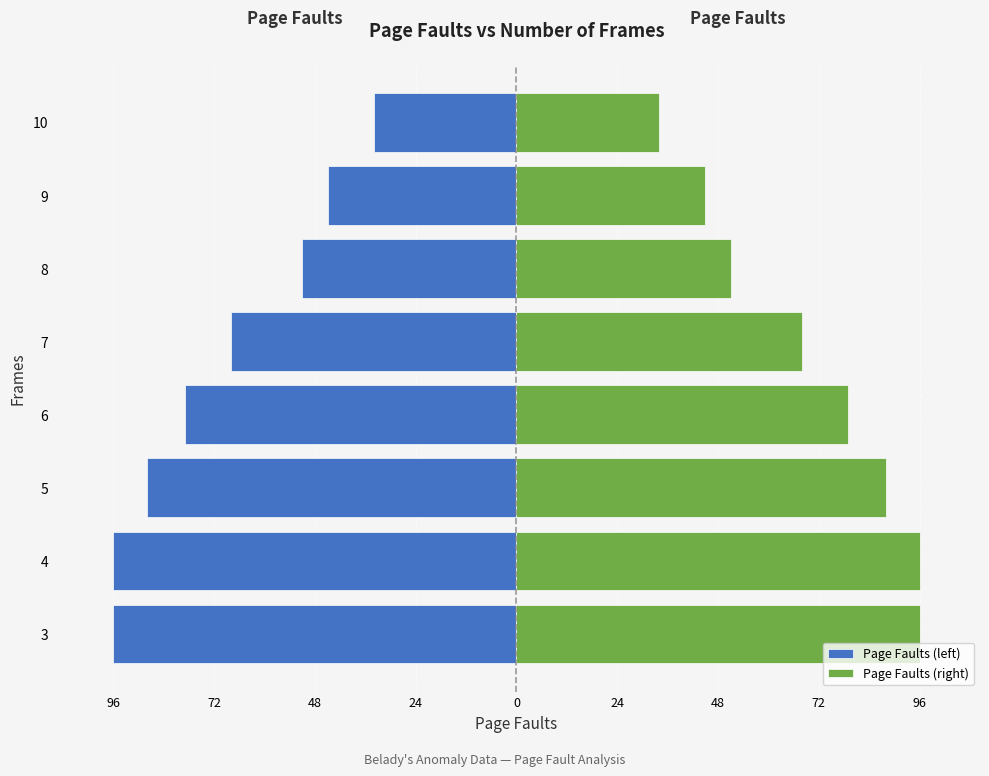

Are the bars grouped side by side (vs. stacked)?

Yes